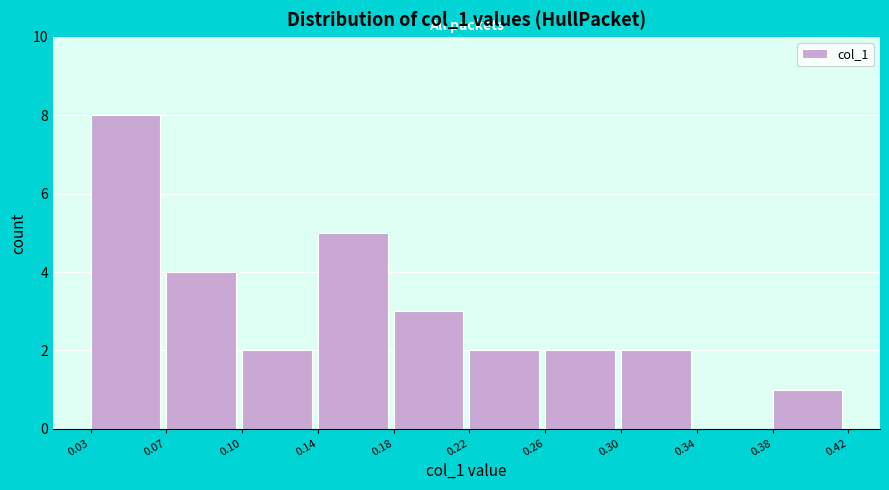

Reading right to left, extract all data points from this chart.

0.38=1	0.34=0	0.30=2	0.26=2	0.22=2	0.18=3	0.14=5	0.10=2	0.07=4	0.03=8